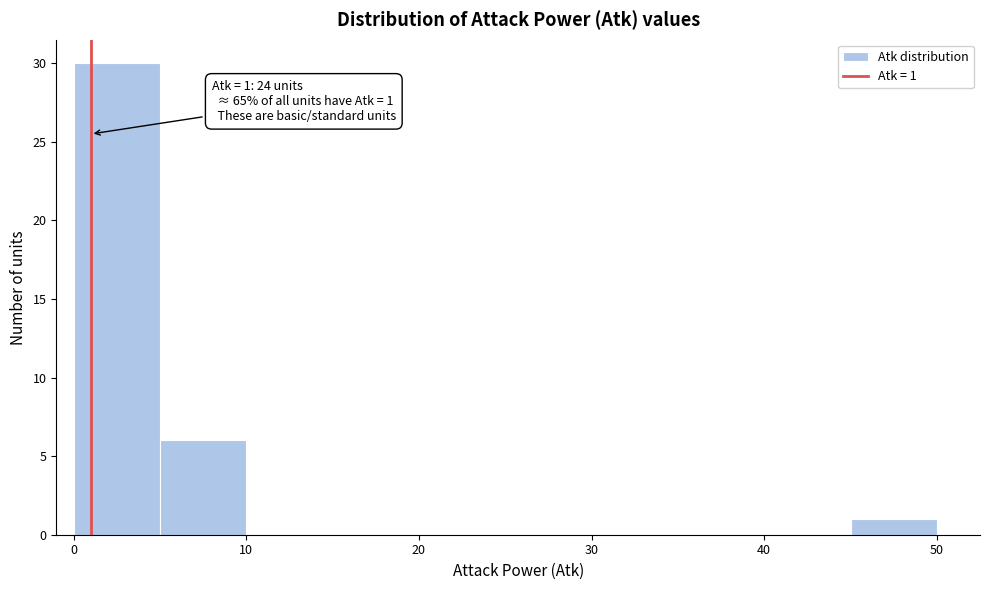

Which range on the x-axis has the tallest bar?

0 to 5